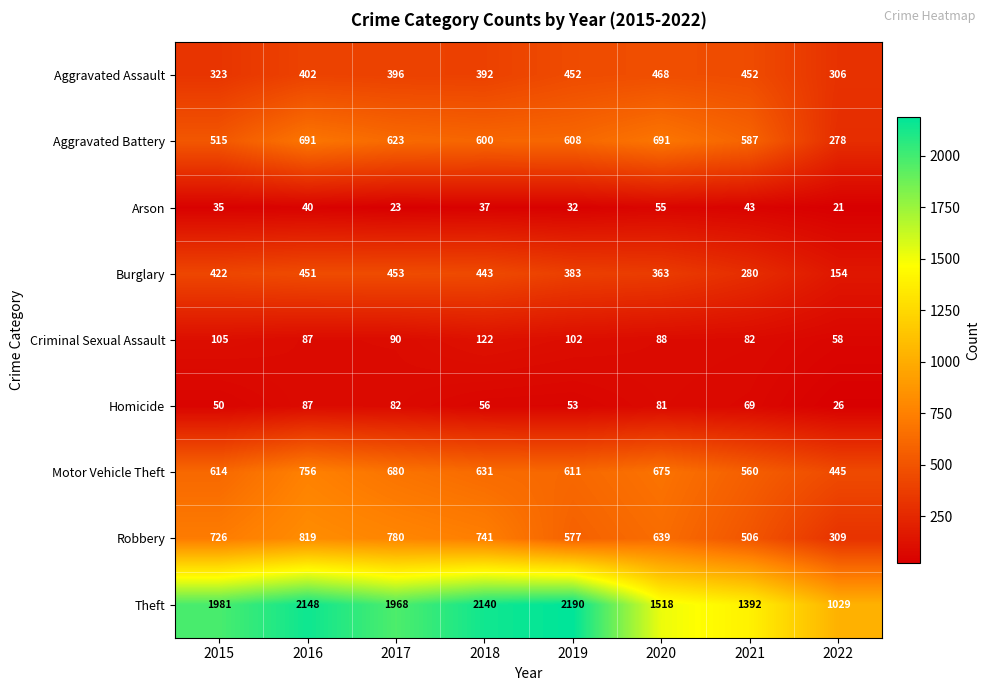

Which label corresponds to the smallest value in the chart?

2022